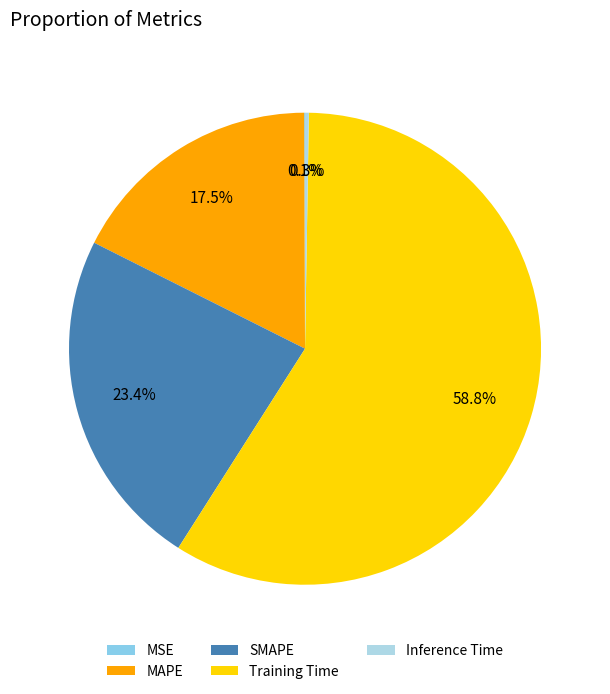

Is Training Time the majority of the pie?

Yes